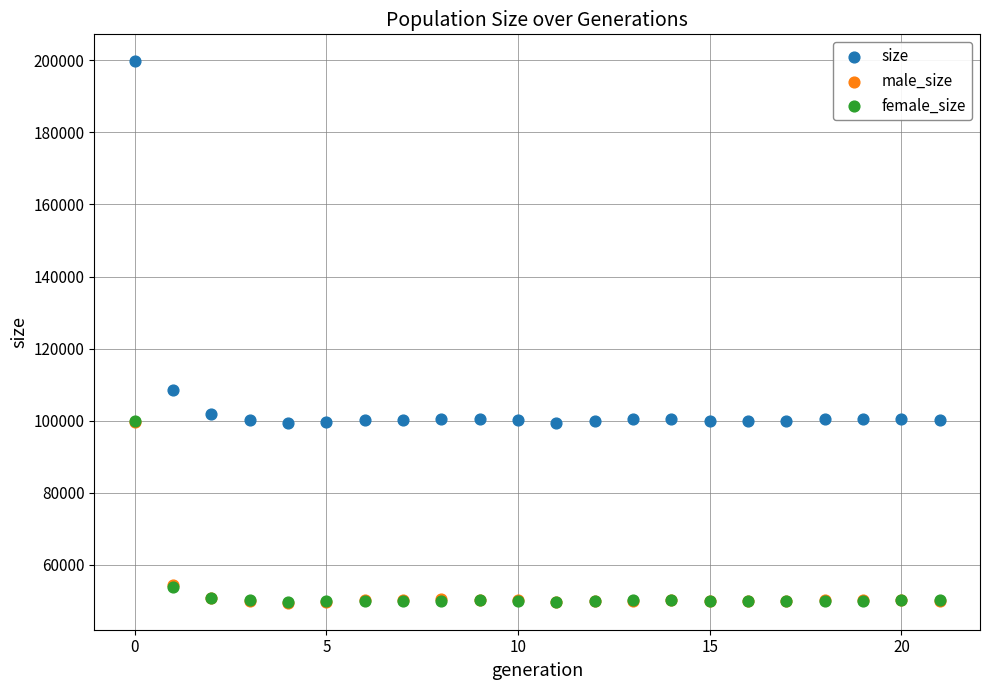

Which series has the widest spread of Y values?

size